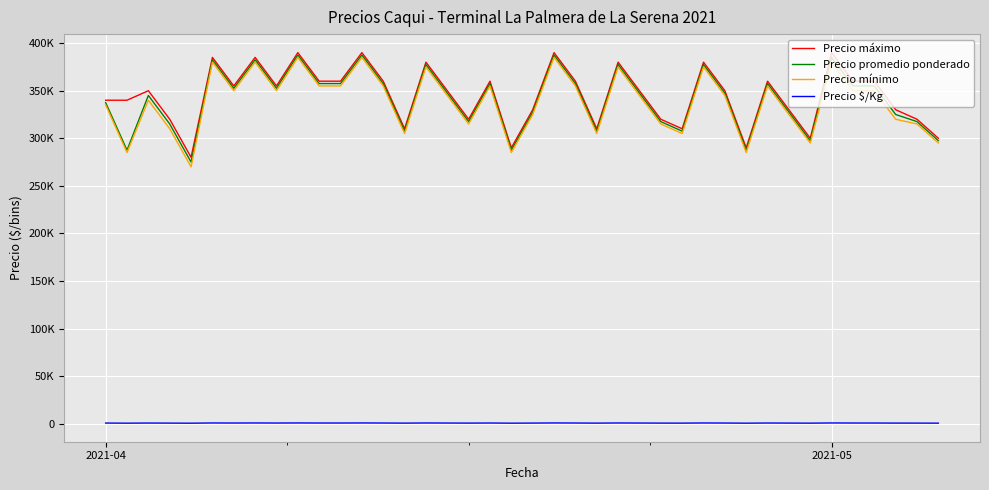

Is this an area chart (filled region under the line)?

No